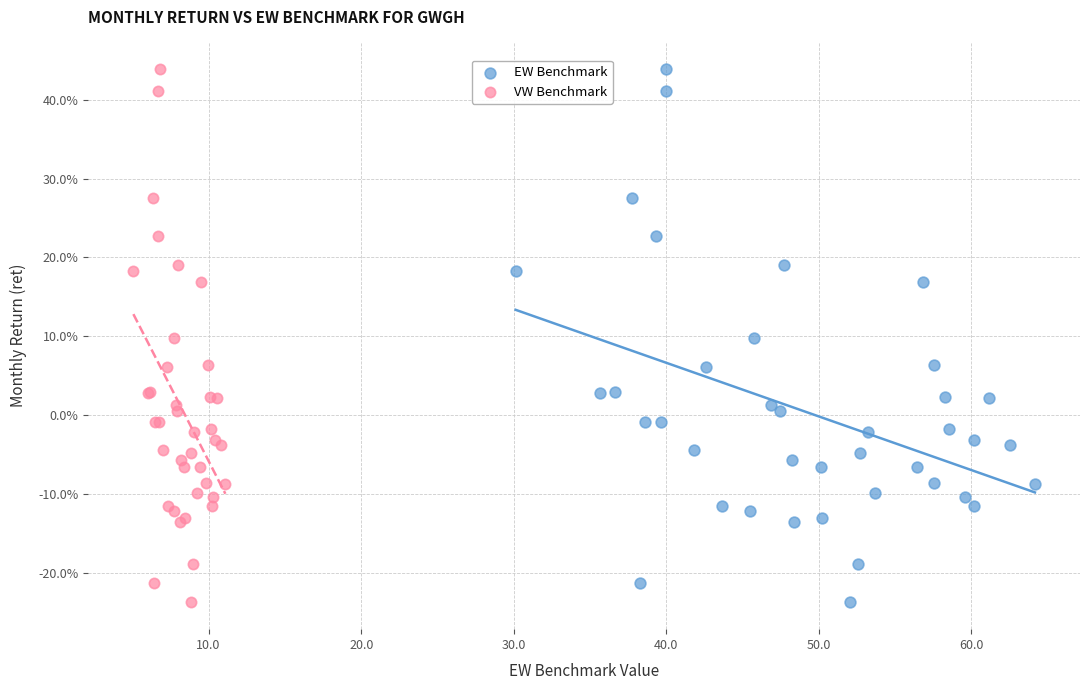

What are all the series names shown in the legend?

EW Benchmark, VW Benchmark